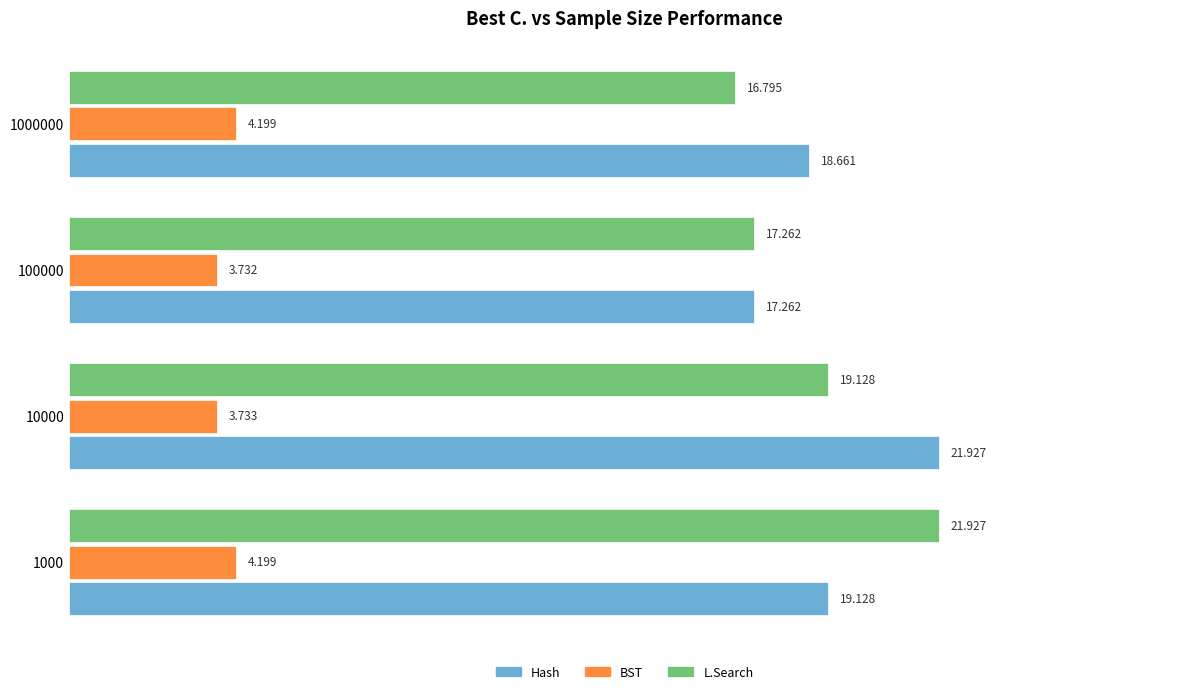

At which category does the chart reach its minimum across all series?

100000